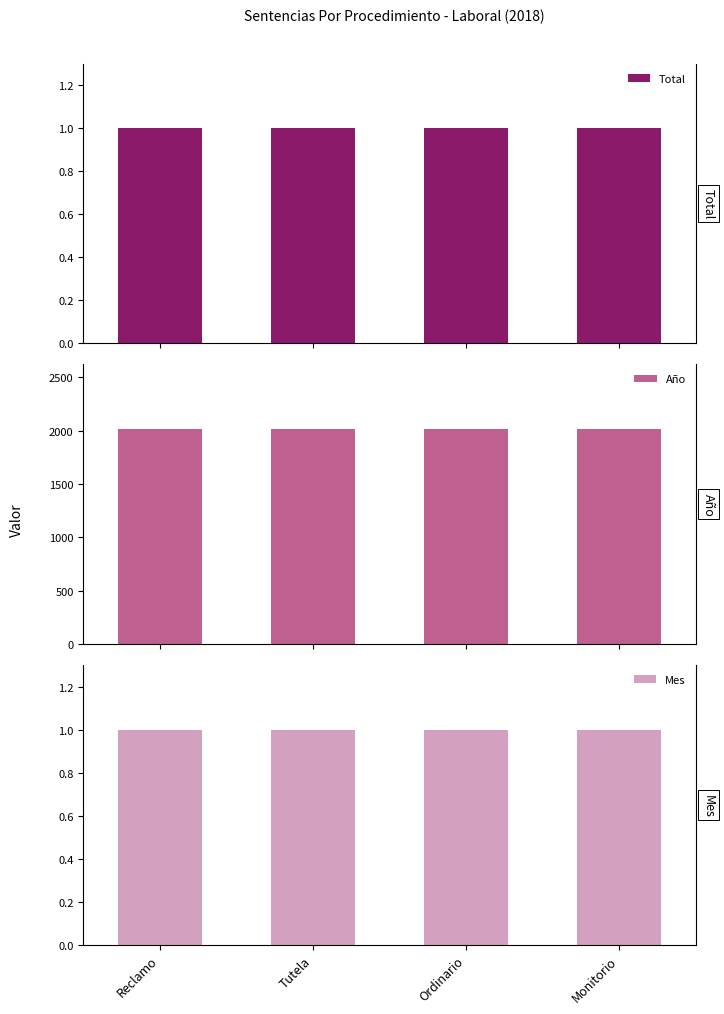

Which series has the largest total across all categories?

Año